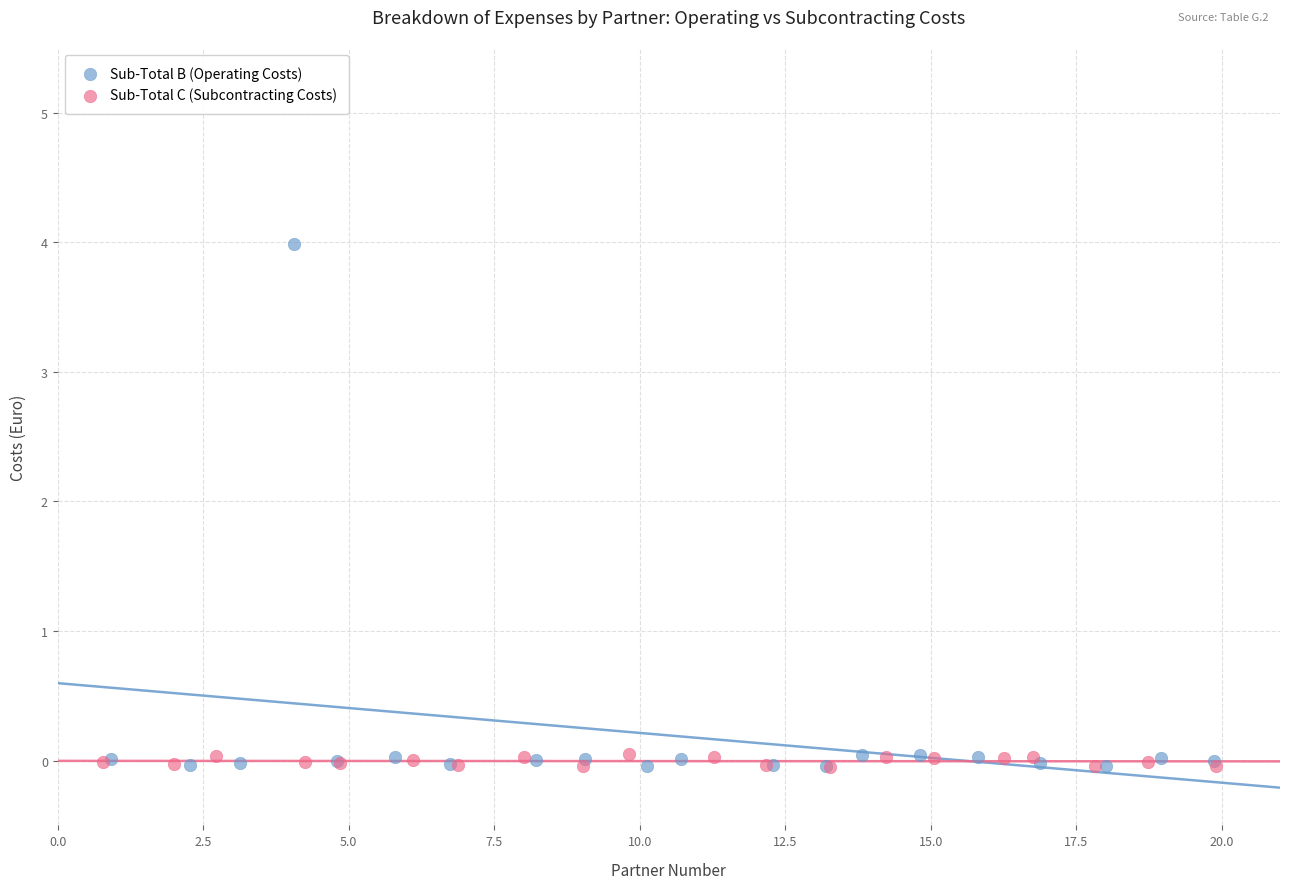

Which series reaches the maximum Y coordinate?

Sub-Total B (Operating Costs)